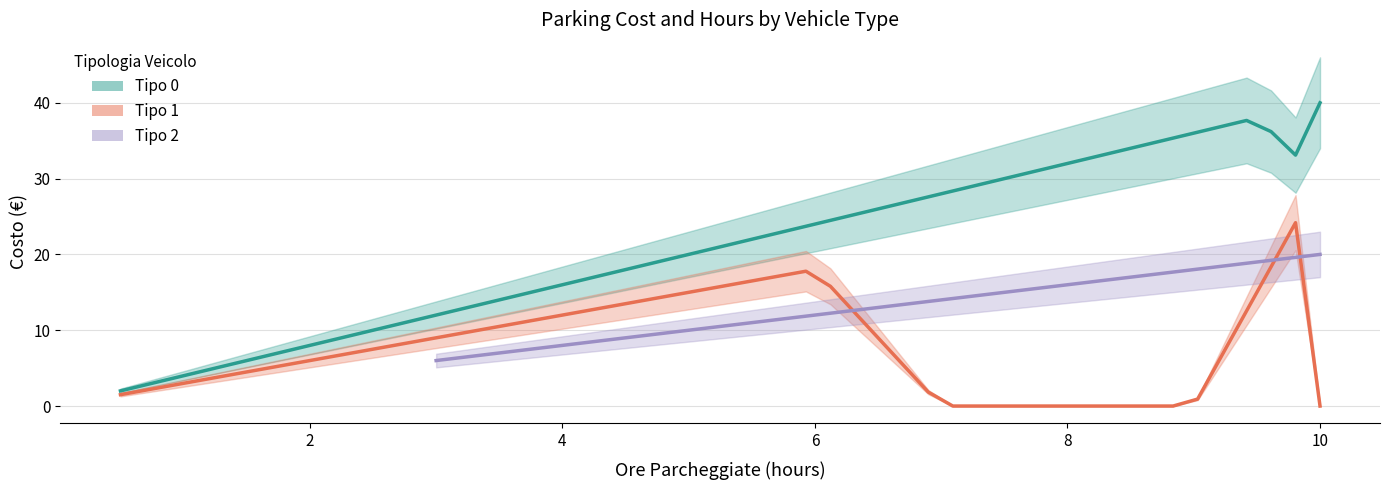

In Tipo 0 - COSTO, how many points are higher than both neighbors (excluding endpoints)?

1